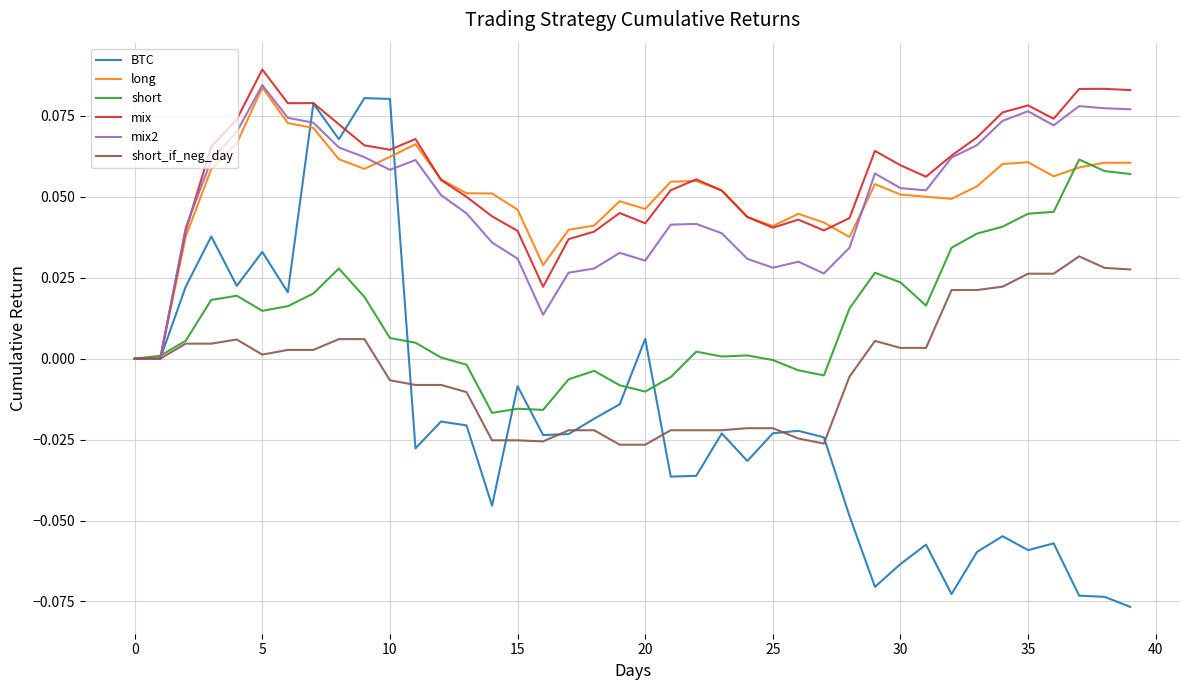

Which series has the largest range (max minus min)?

BTC